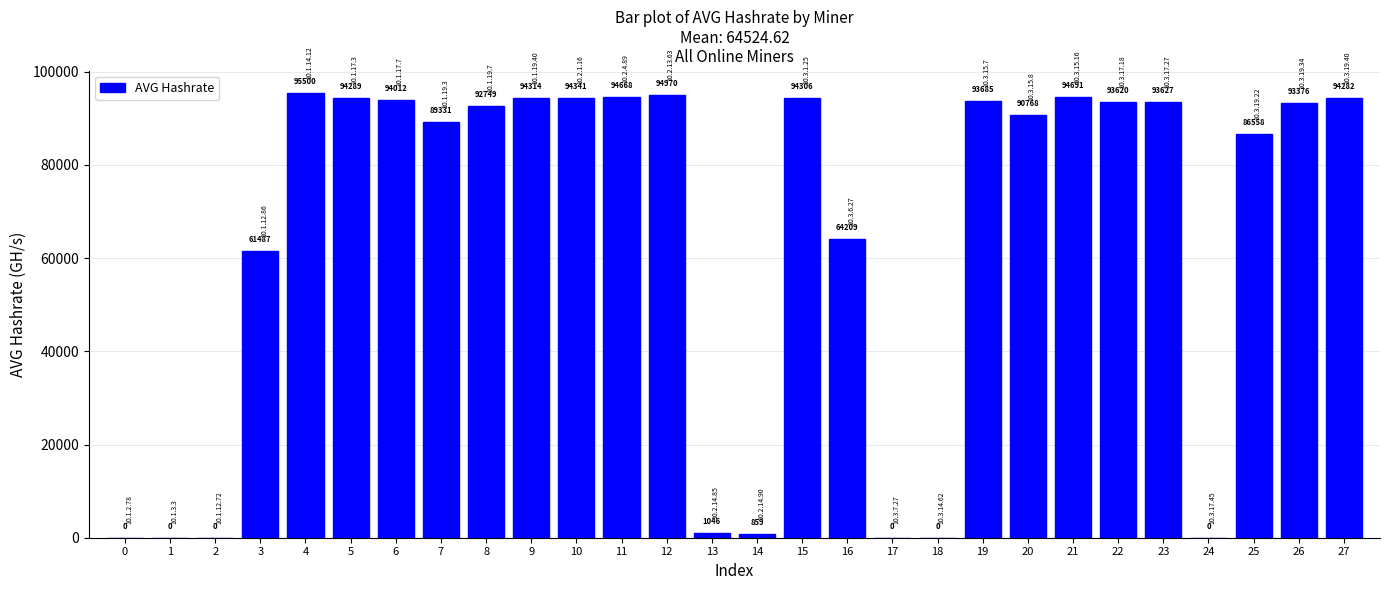

How many data points are above 93375?

14